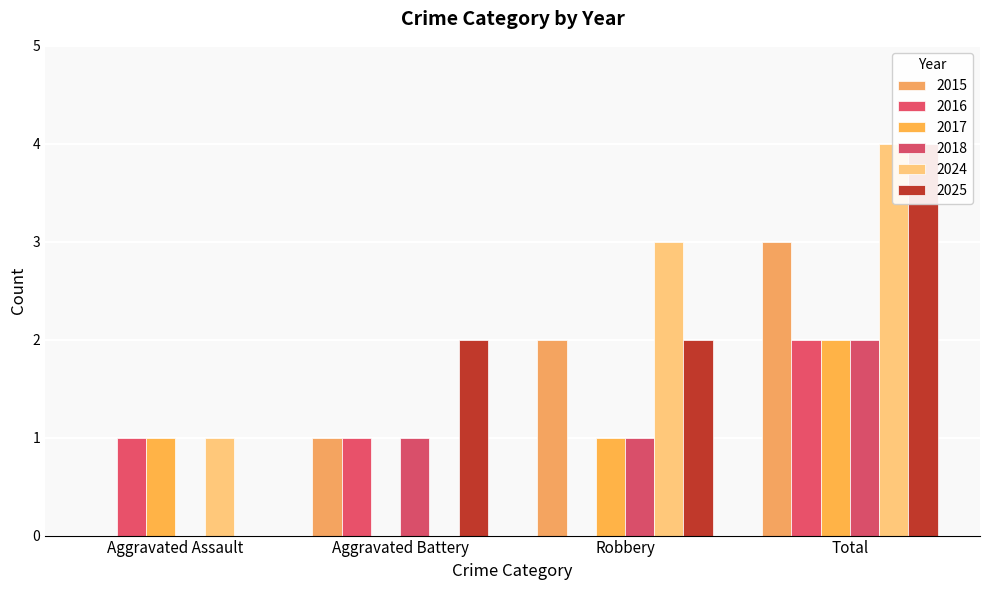

What is the difference between the 2024 values at Robbery and Total?

1